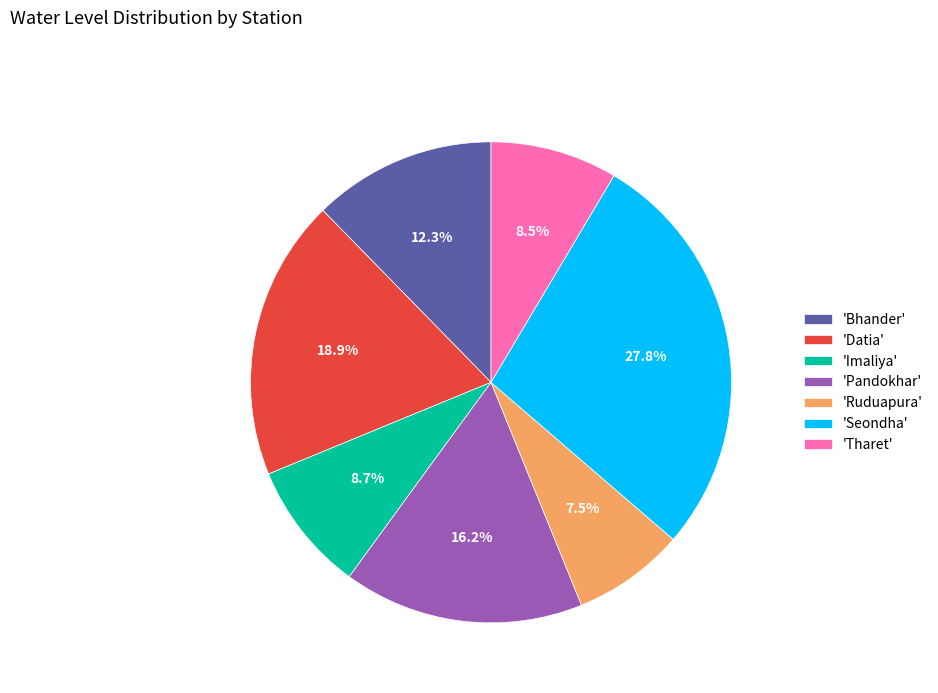

Is 'Tharet' the majority of the pie?

No